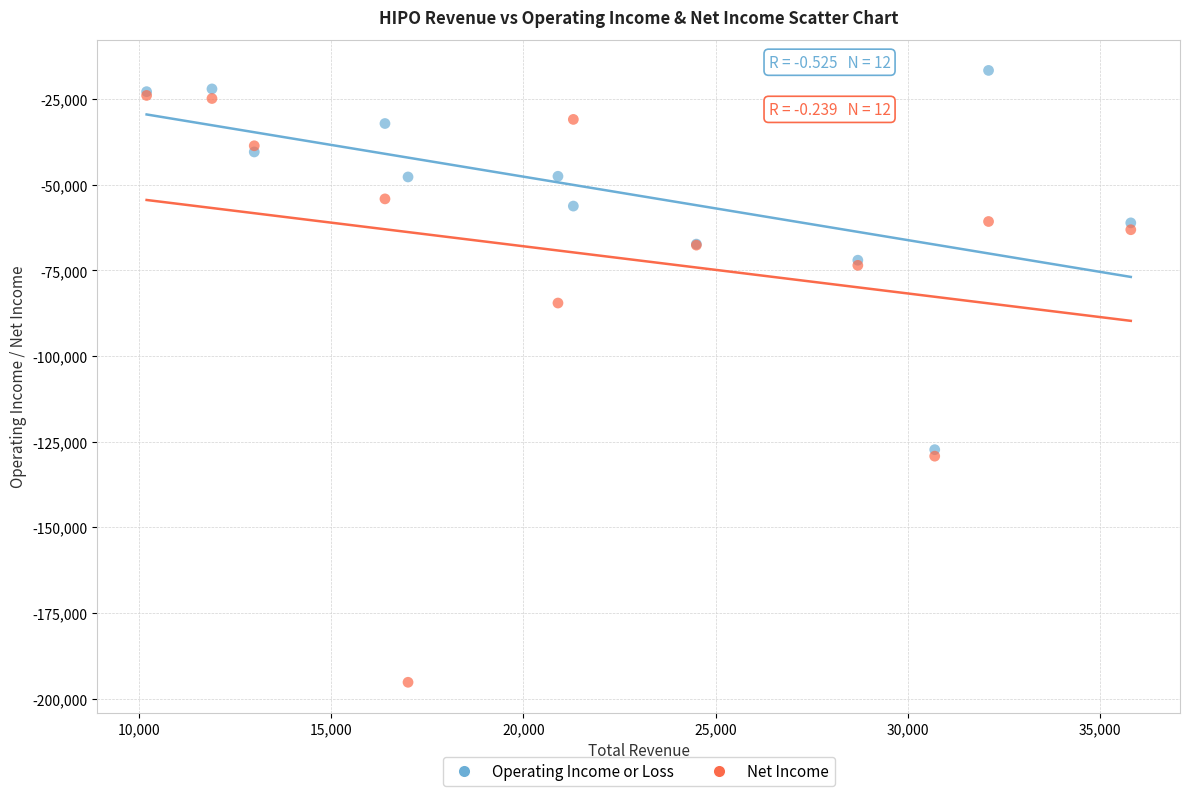

What are all the series names shown in the legend?

Operating Income or Loss, Net Income